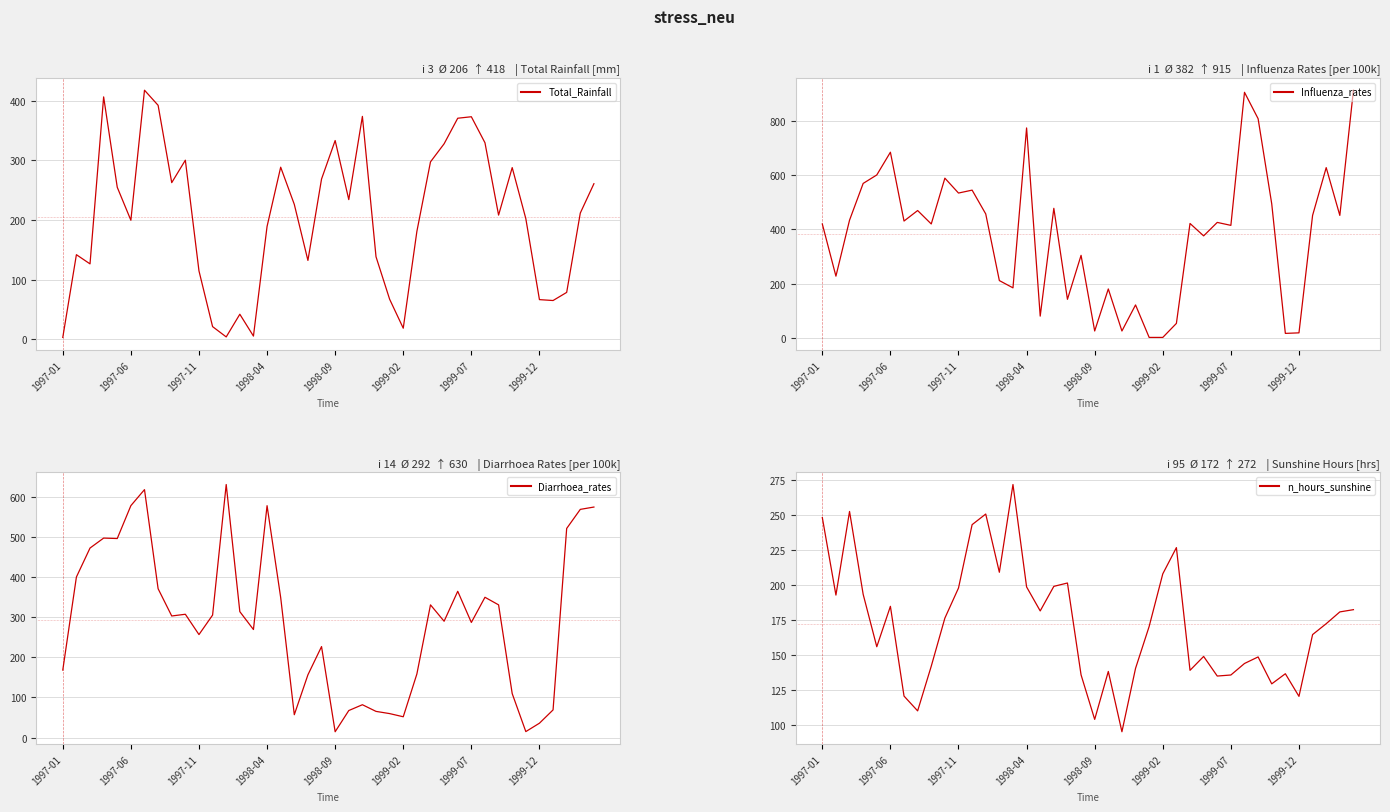

How many lines are shown in the chart?

4